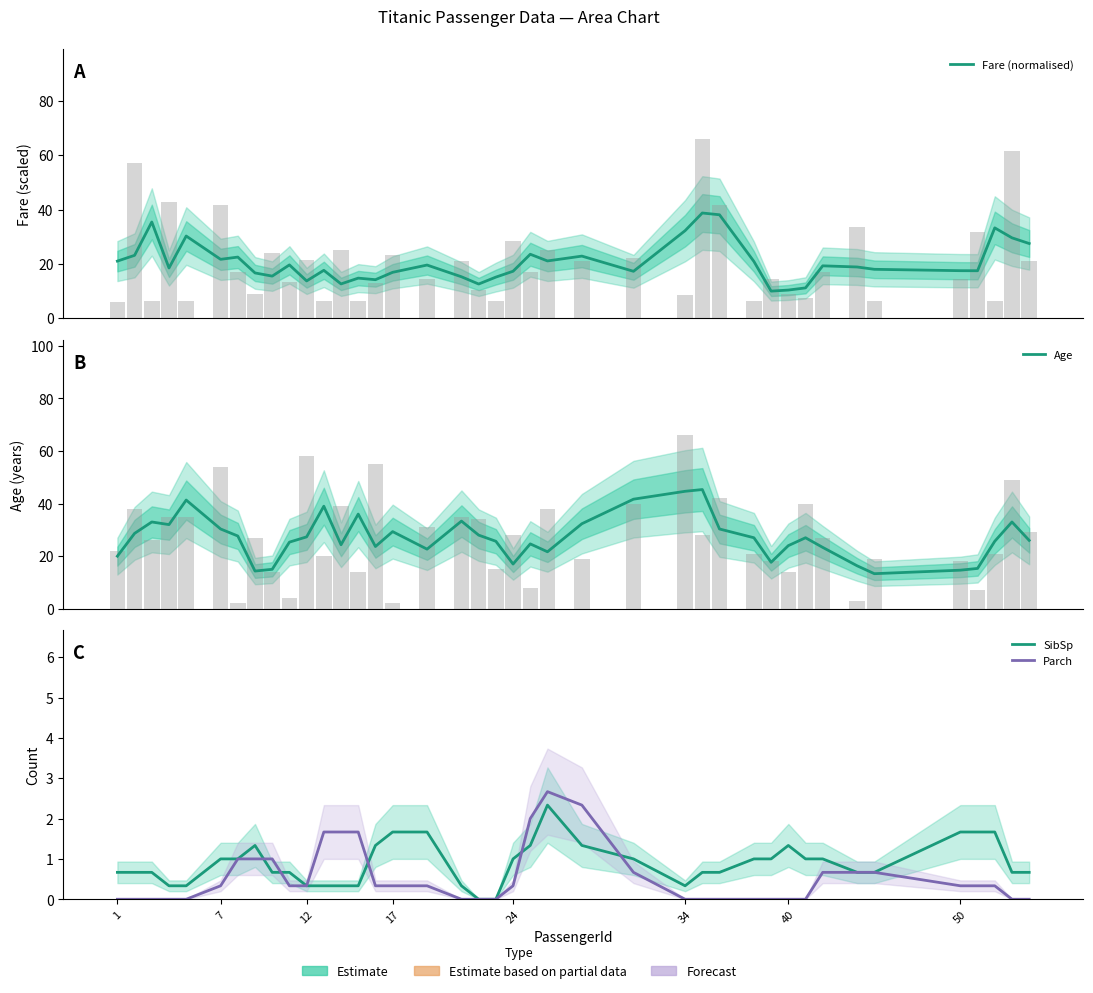

At 24, list the series in order from largest to smallest.

Age, Fare (normalised), SibSp, Parch